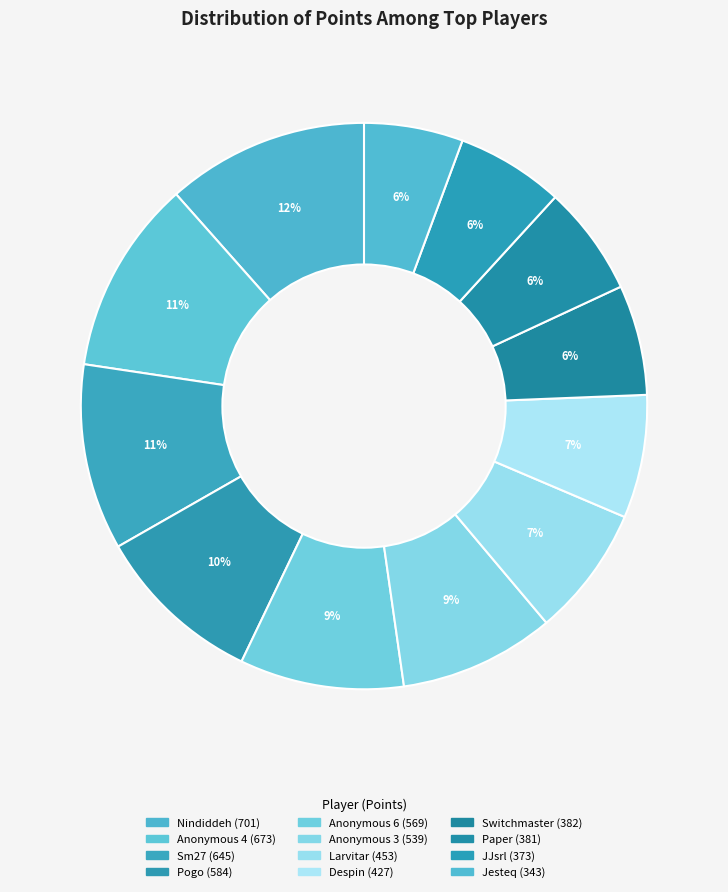

To the nearest percent, what is the average slice percentage?

8%